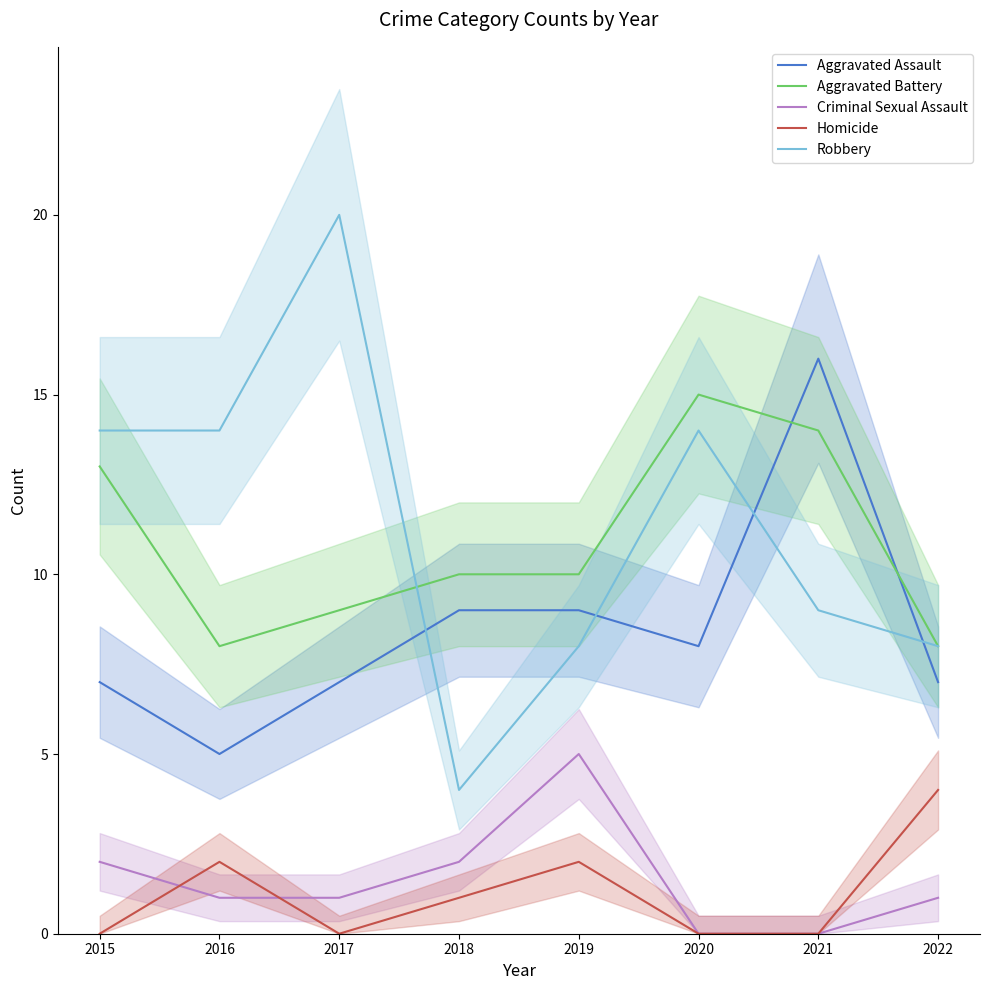

What is the sum of all Robbery values?

91